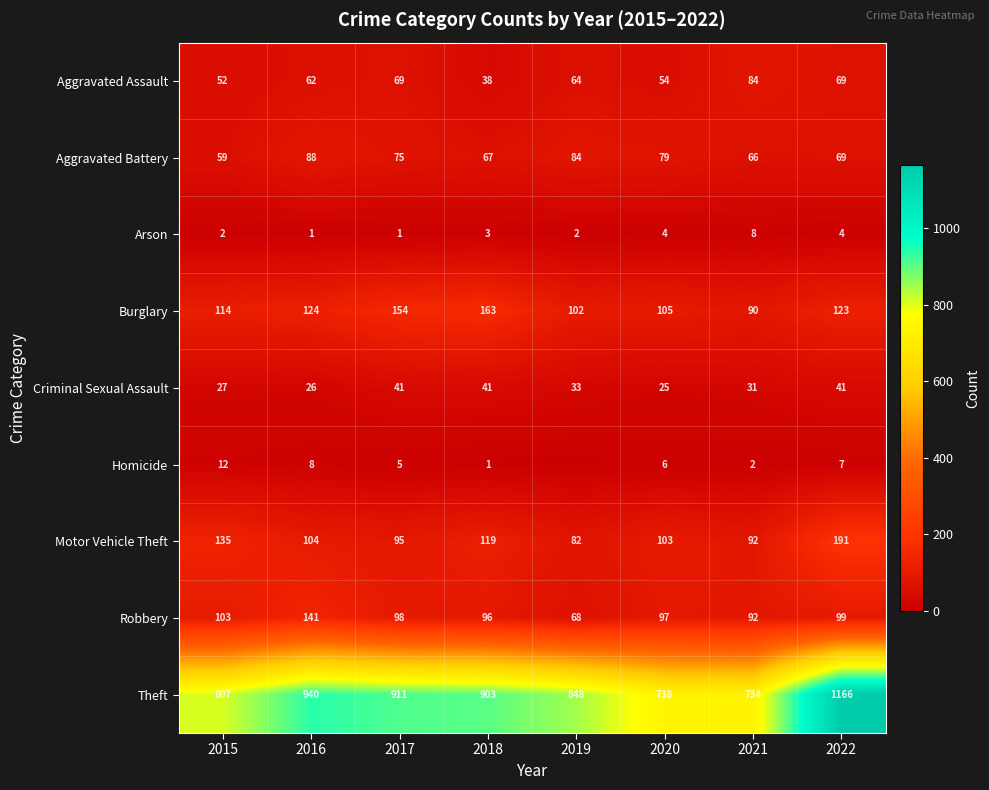

What is the difference between the highest and lowest values at 2017?

910